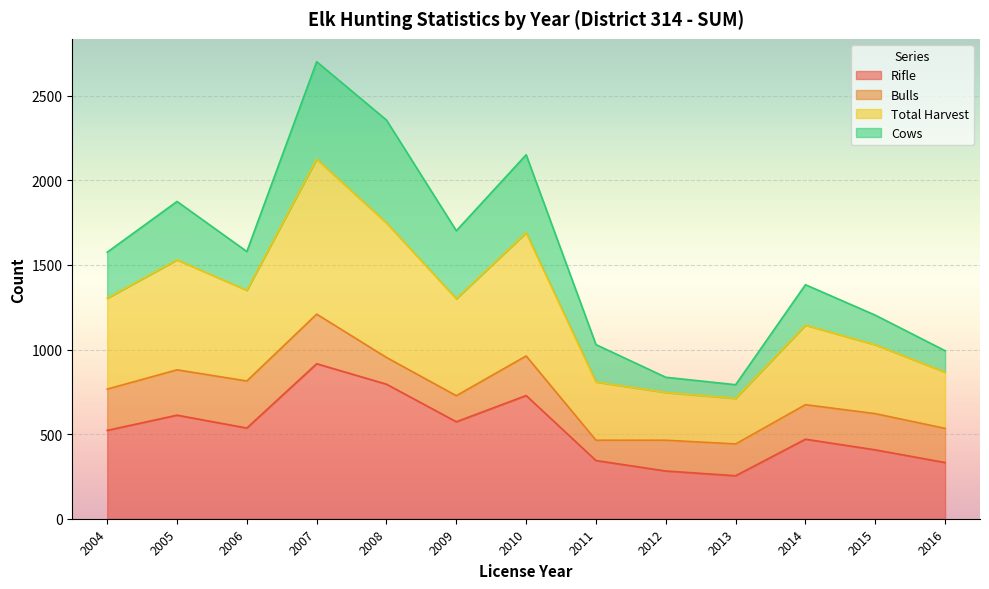

Count the number of categories in the chart.

13